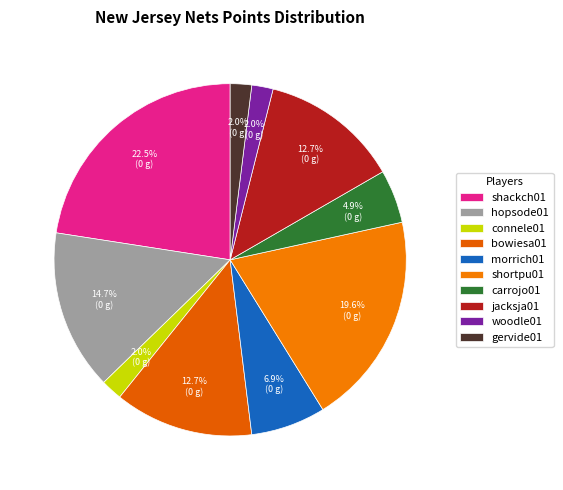

What is the change in value from jacksja01 to woodle01?

-11